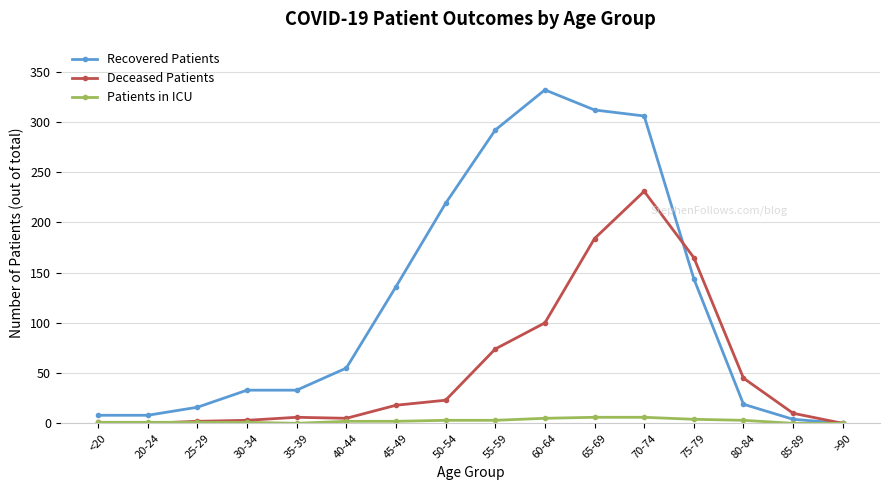

What are all the series names shown in the legend?

Recovered Patients, Deceased Patients, Patients in ICU